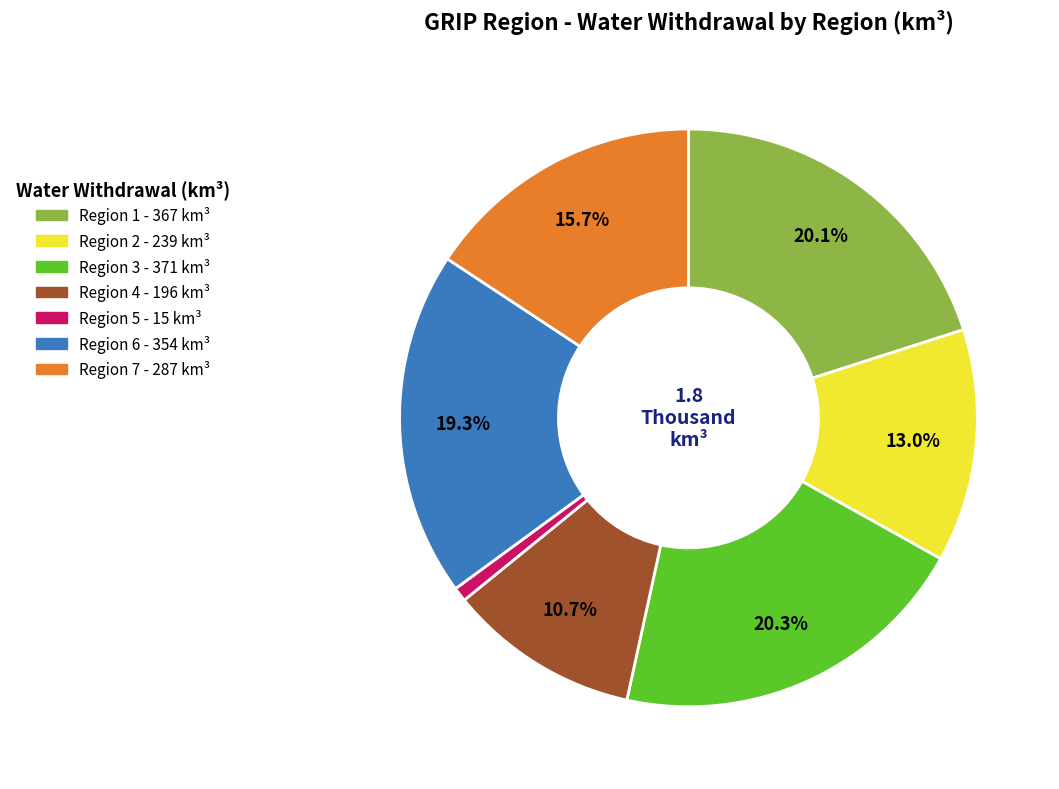

Is there any slice that represents more than half of the pie?

No